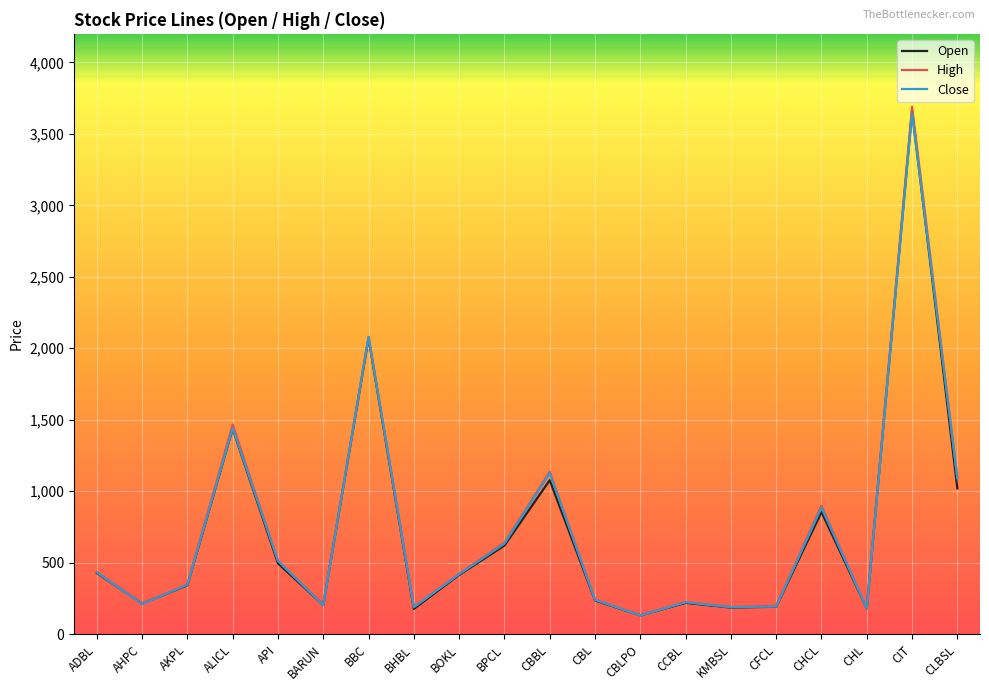

What is the sum of all High values?

14496